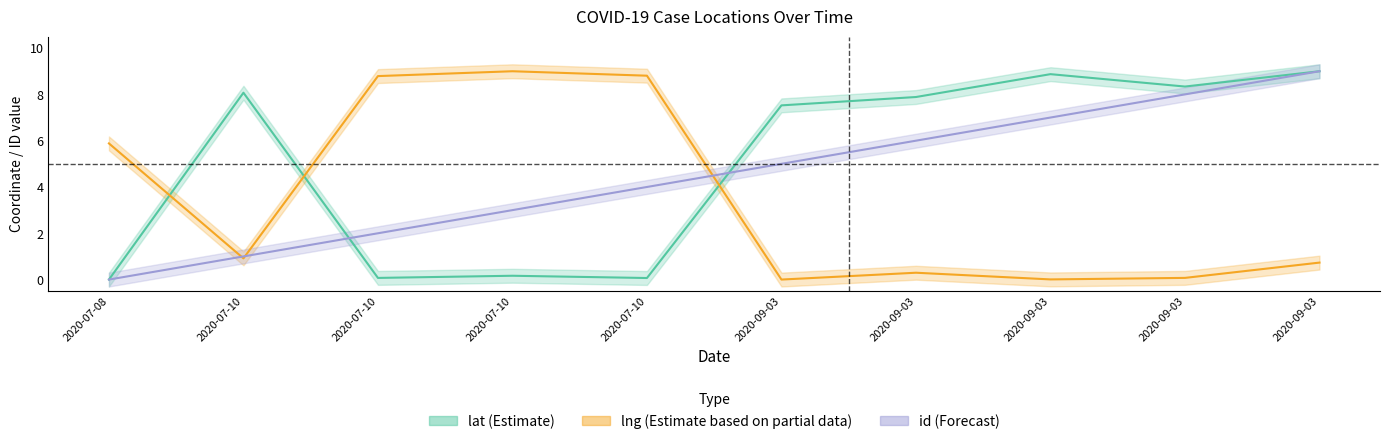

Which series has the widest spread of values?

lat